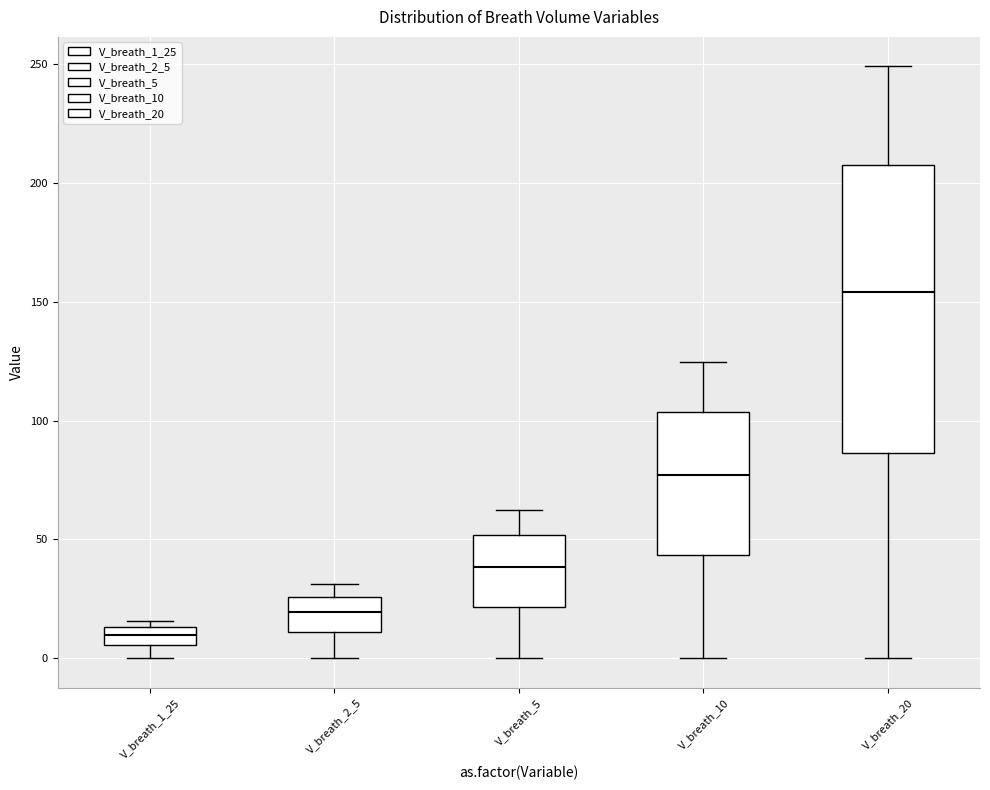

Which box has the lowest median line?

V_breath_1_25